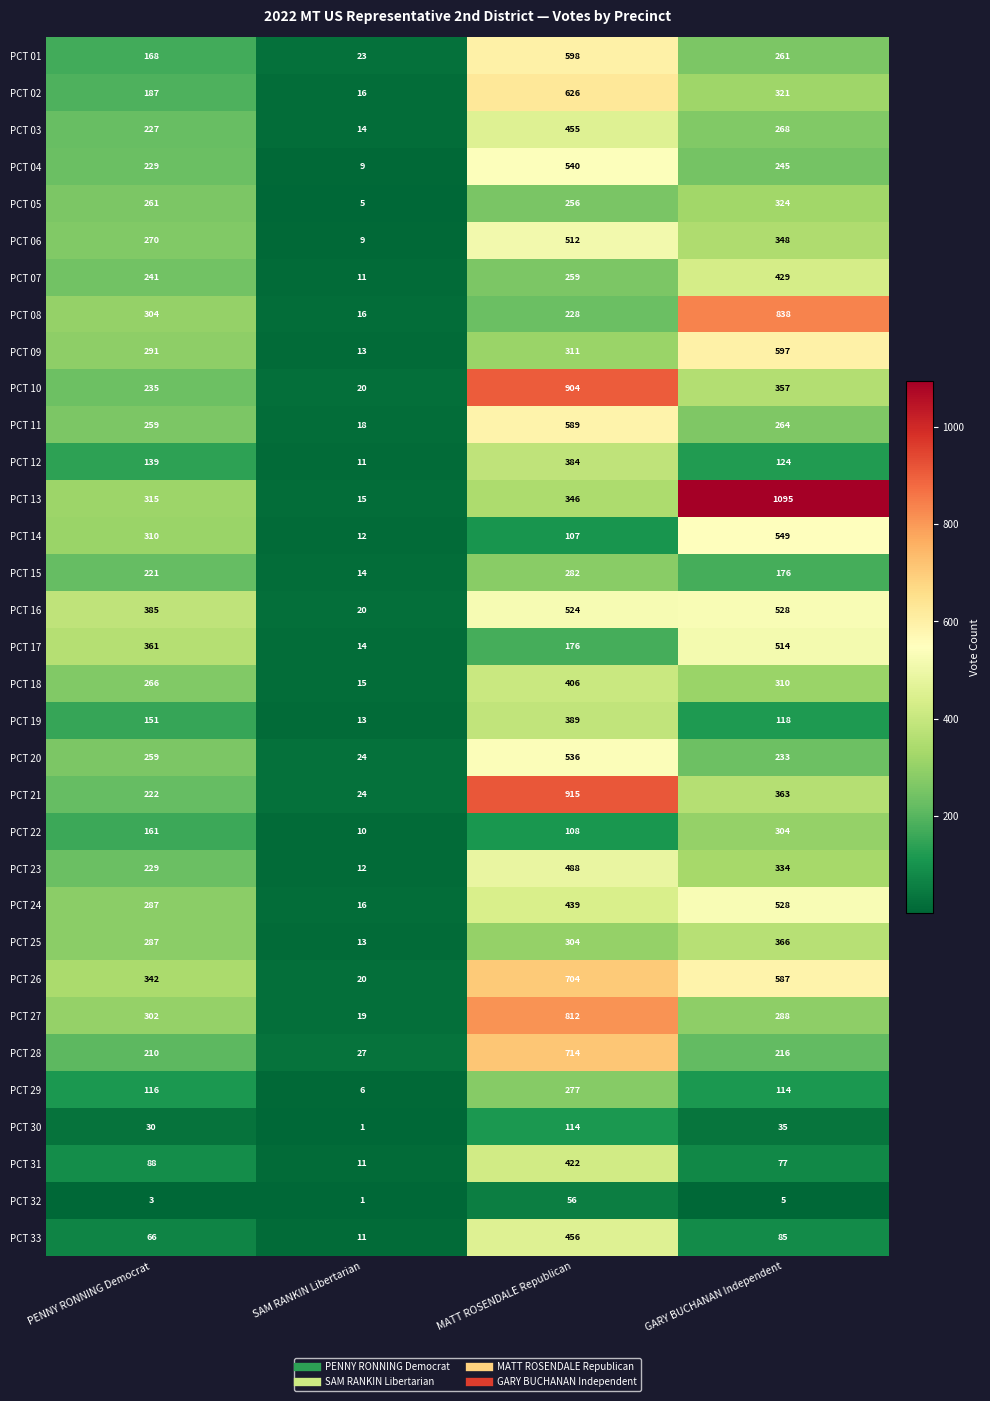

Which series has the largest range (max minus min)?

PCT 13